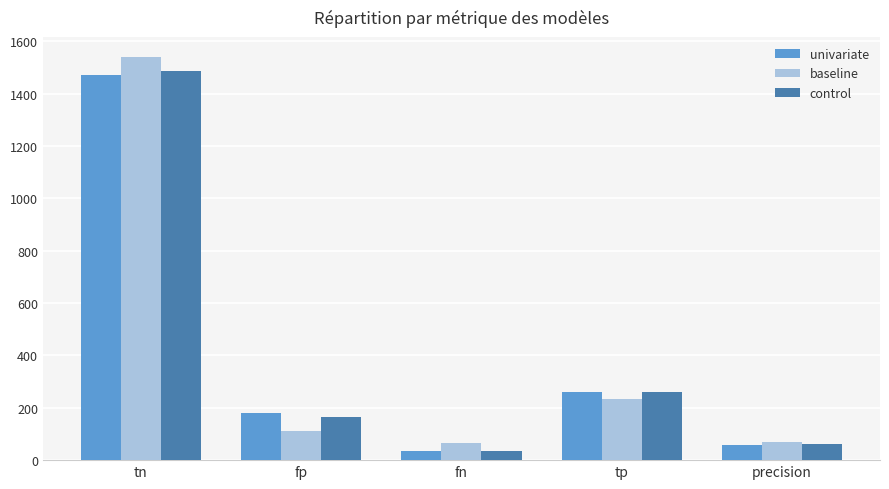

True or false: control has a value of 1485.0 at tn.

True